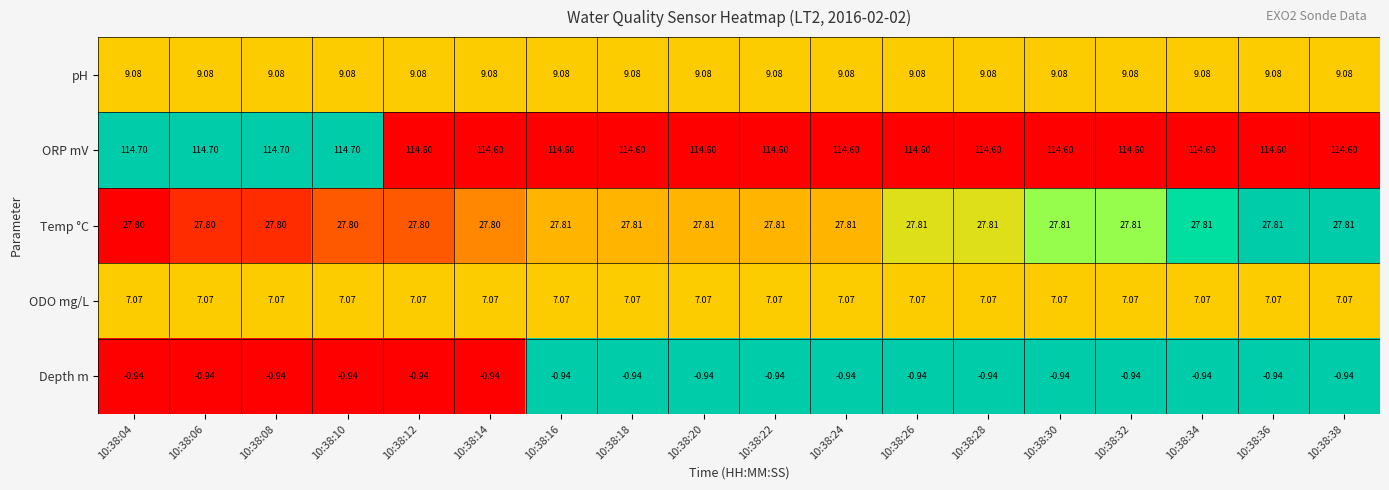

Is the value of Depth m at 10:38:18 greater than the value of pH at 10:38:10?

No